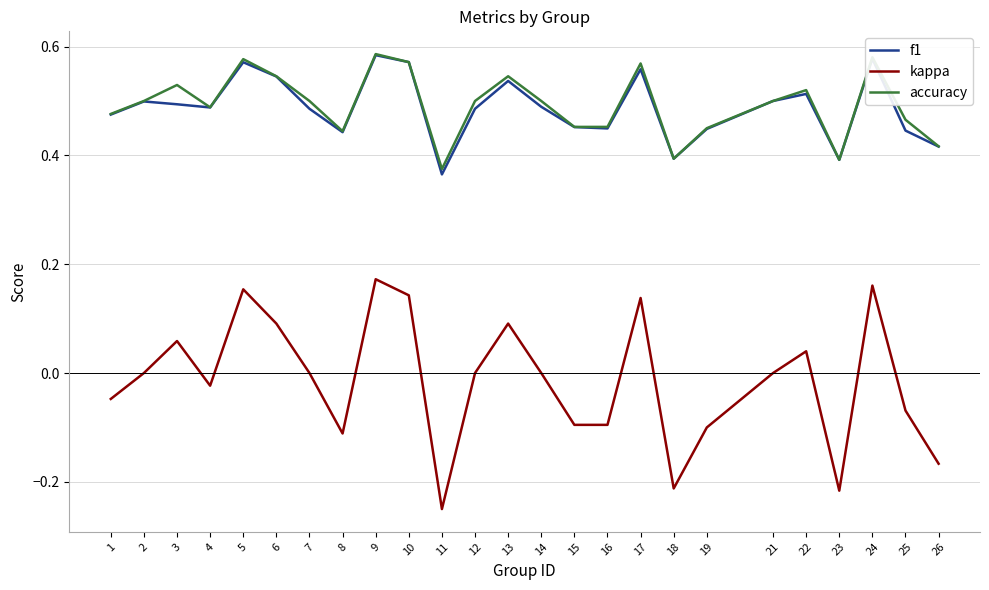

True or false: kappa and f1 intersect in this chart.

False